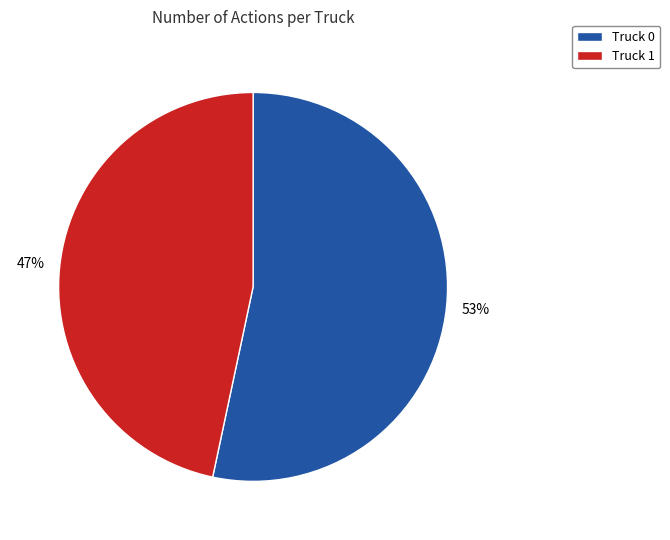

What is the smallest slice in the pie chart?

Truck 1